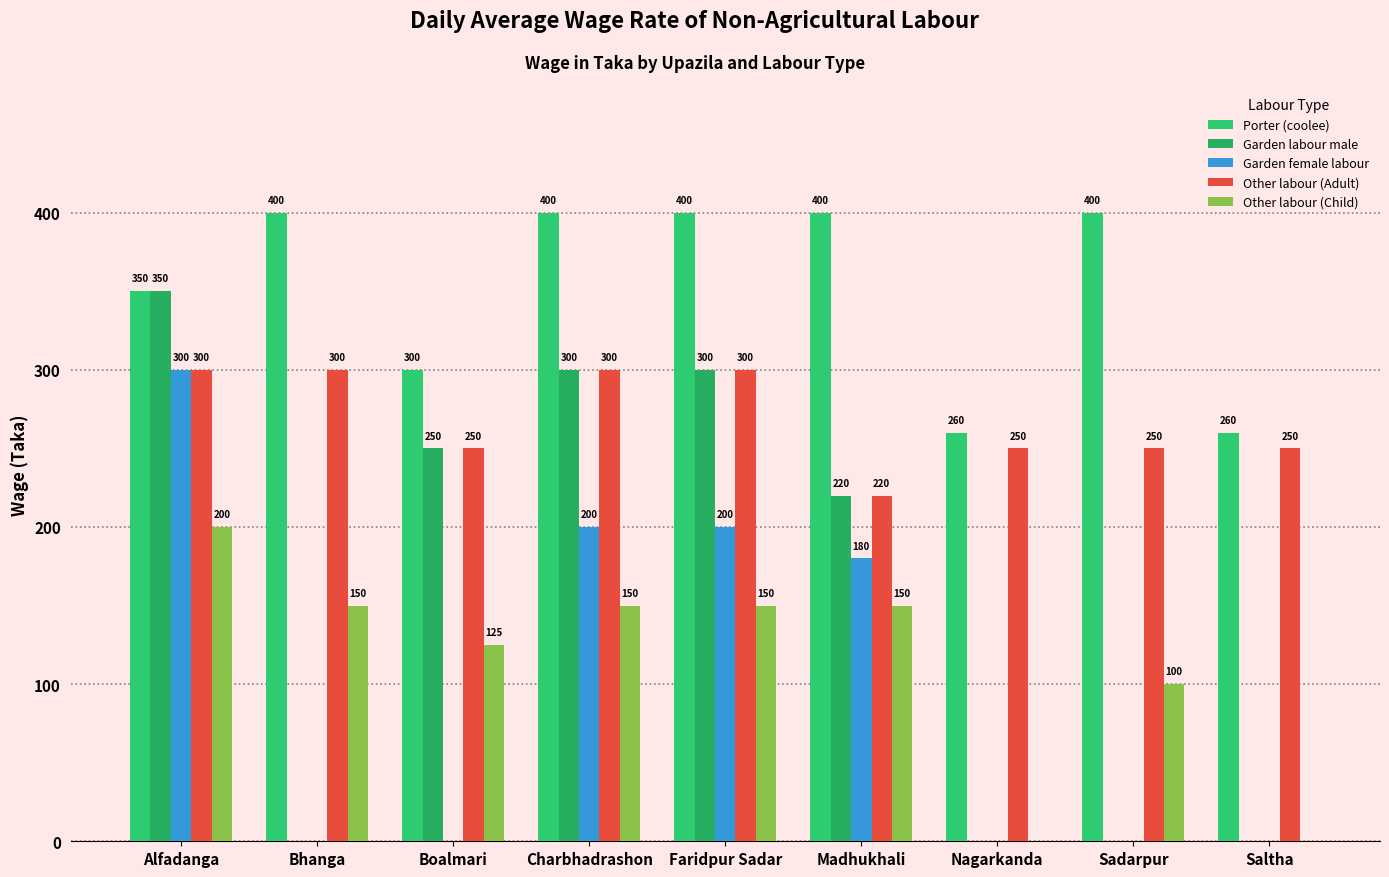

How many positive values does the Garden female labour series have?

4